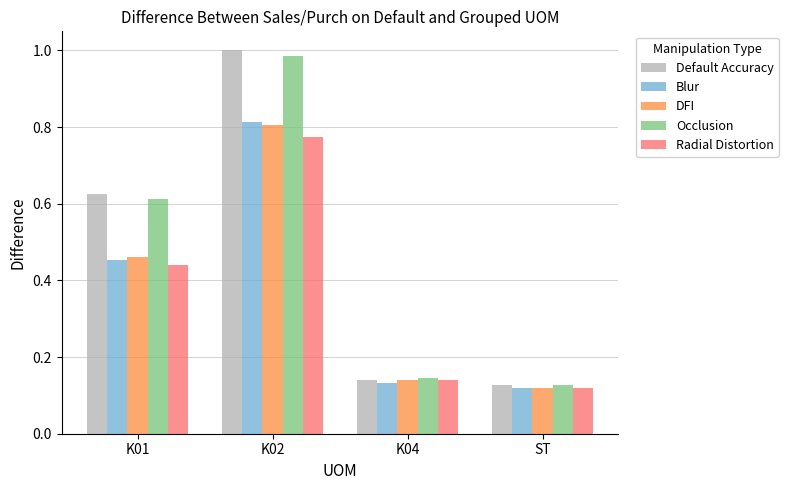

What is the sum of all Radial Distortion values?

1.5